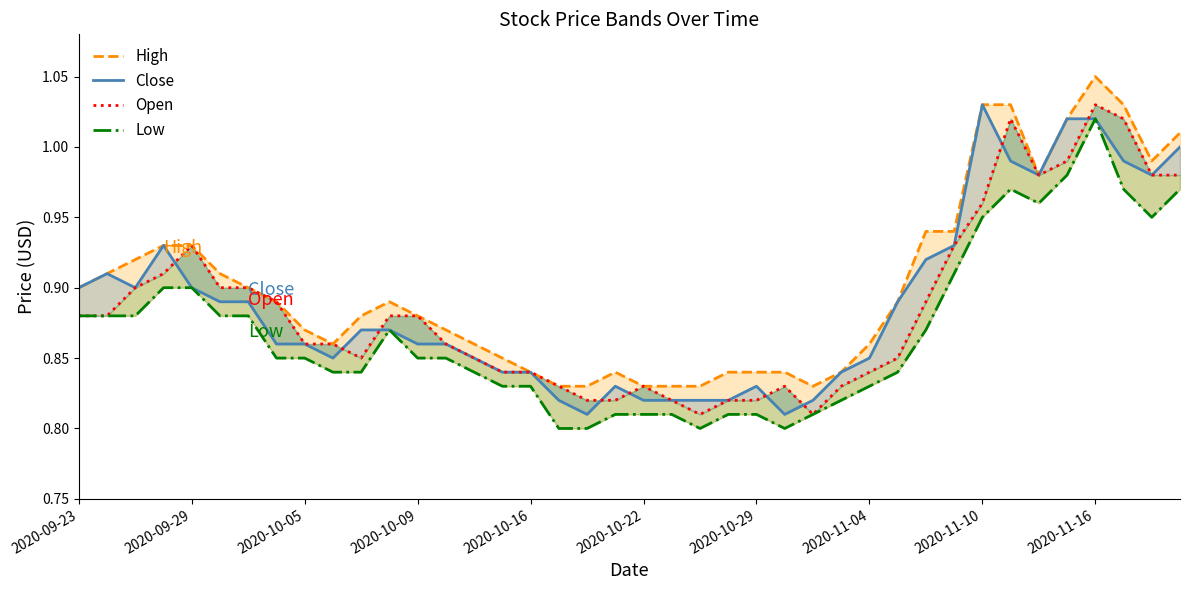

Does the chart display data point markers on the line(s)?

No